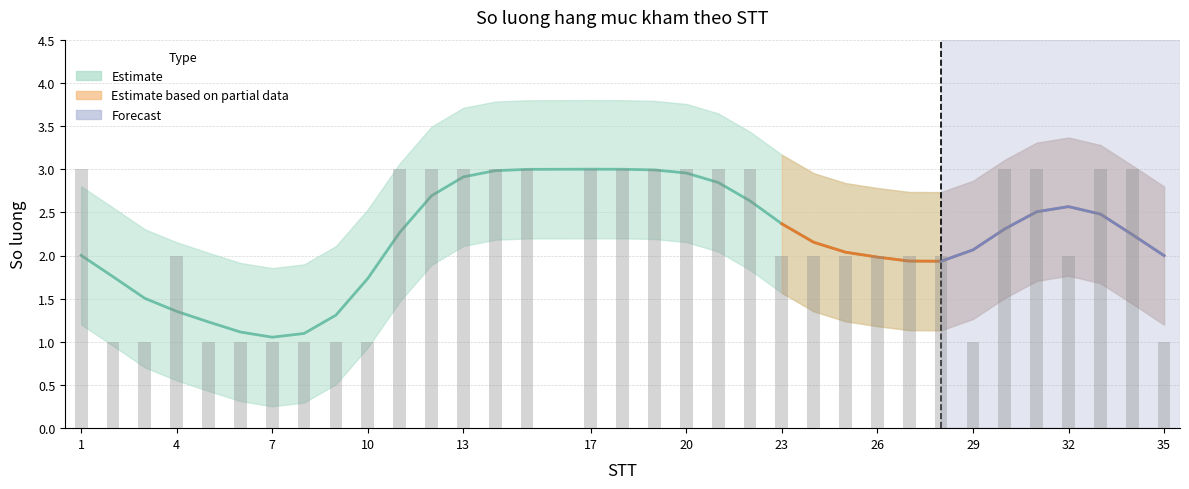

What is the difference between the second highest and minimum values?

2